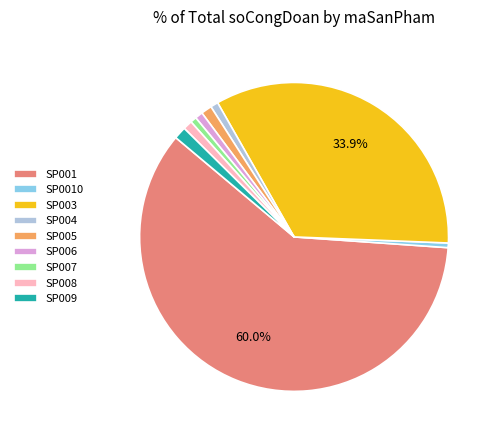

True or false: SP009 accounts for 1% of the total.

True